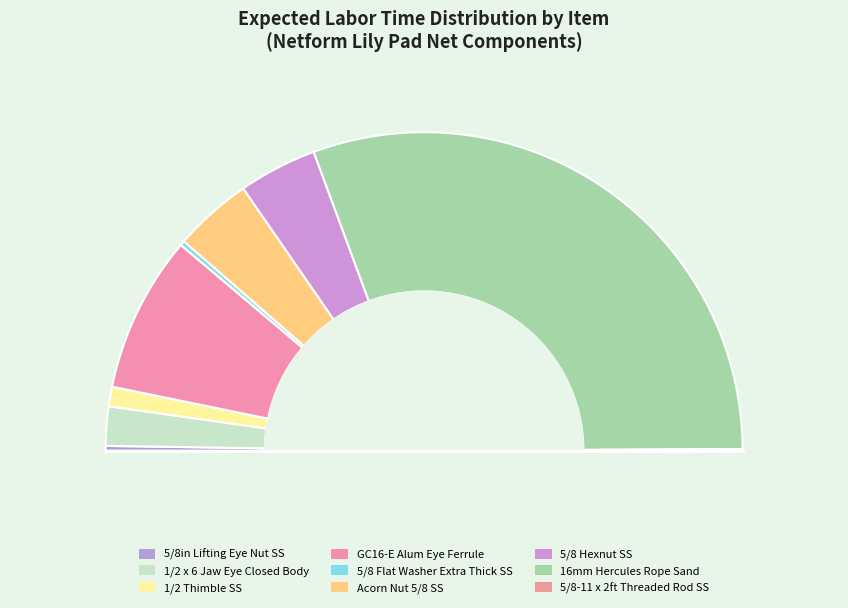

To the nearest percent, what is the average slice percentage?

11%